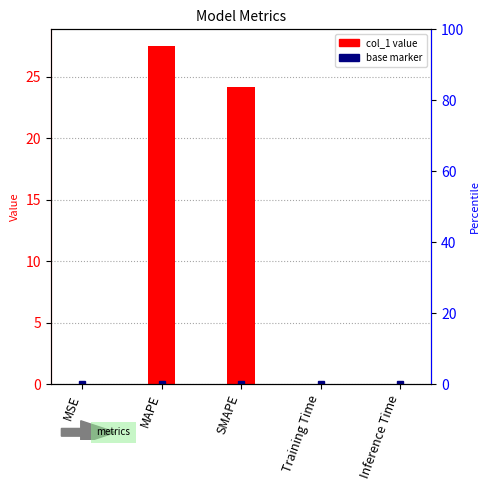

What is the difference between the maximum and minimum values?

27.5